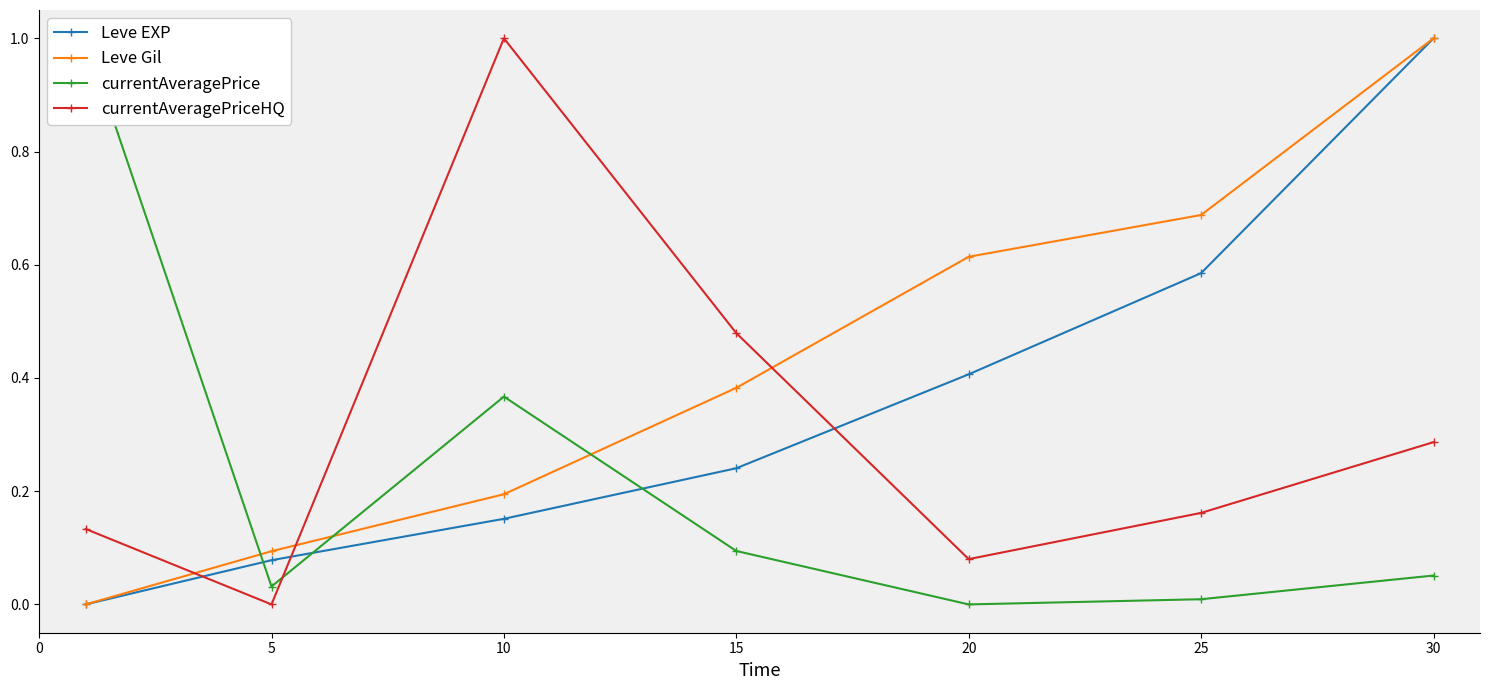

What is the difference between the highest and lowest values at 5?

0.1